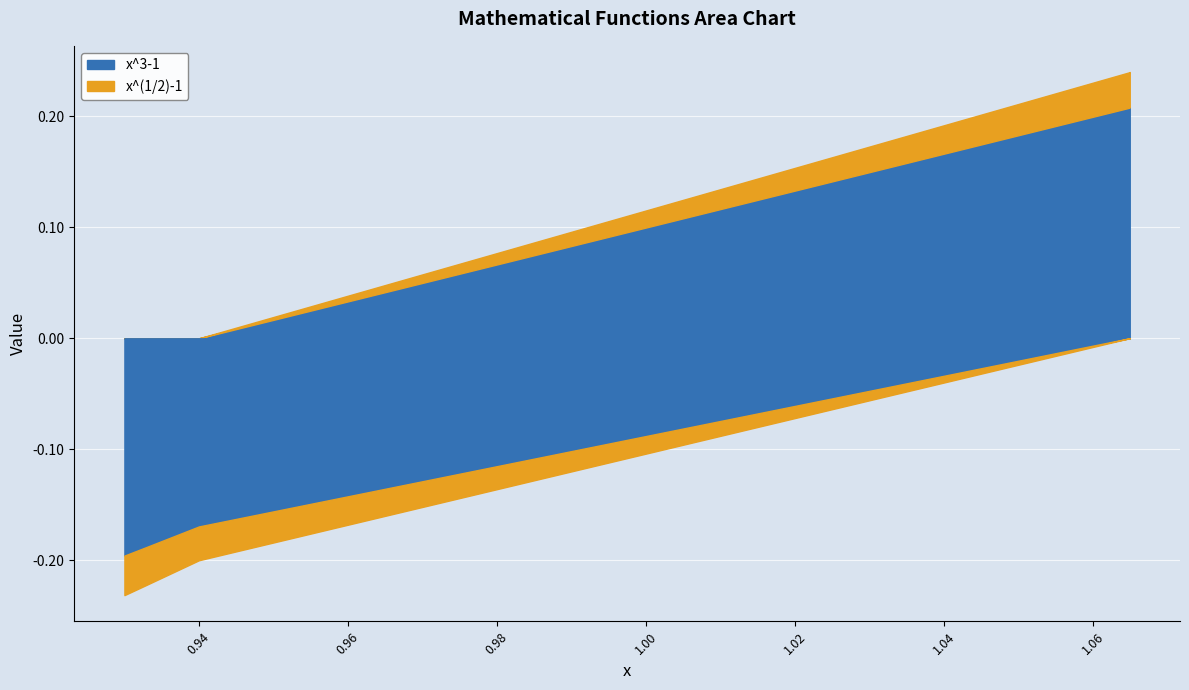

How many lines are shown in the chart?

2